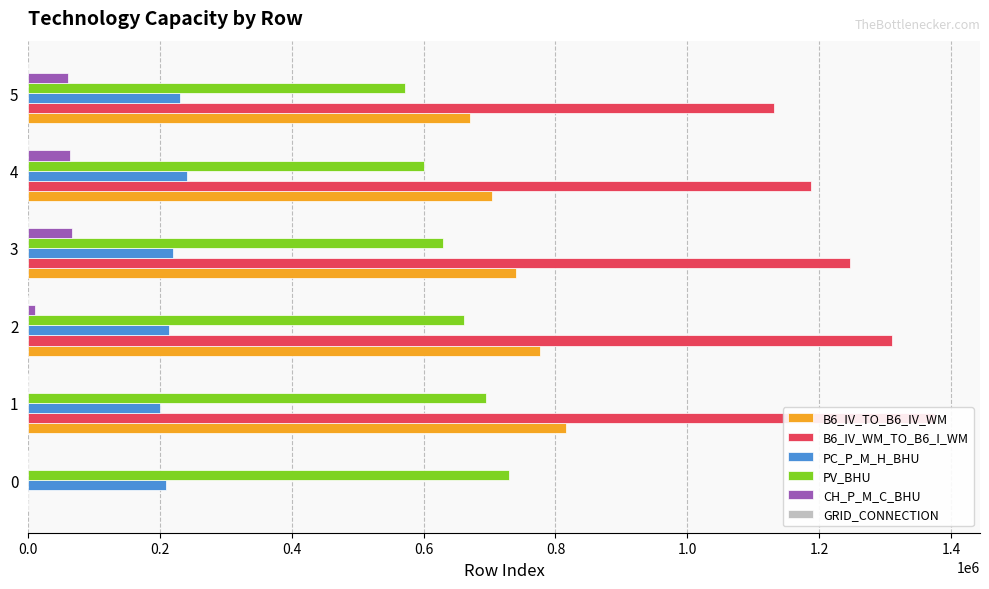

What is the difference between the second highest and minimum values in the CH_P_M_C_BHU series?

62936.9